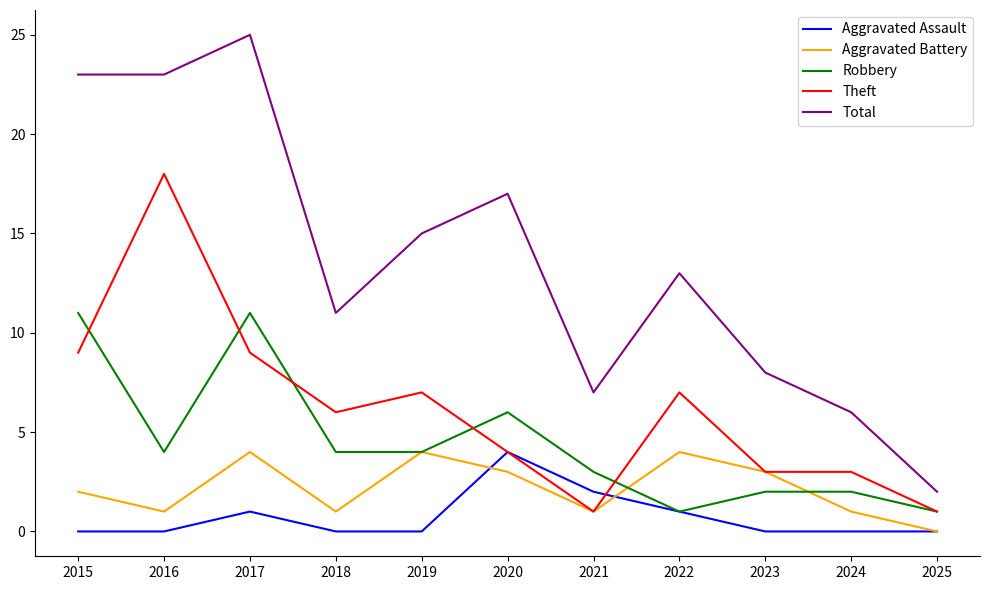

What is the total value across all series at 2019?

30